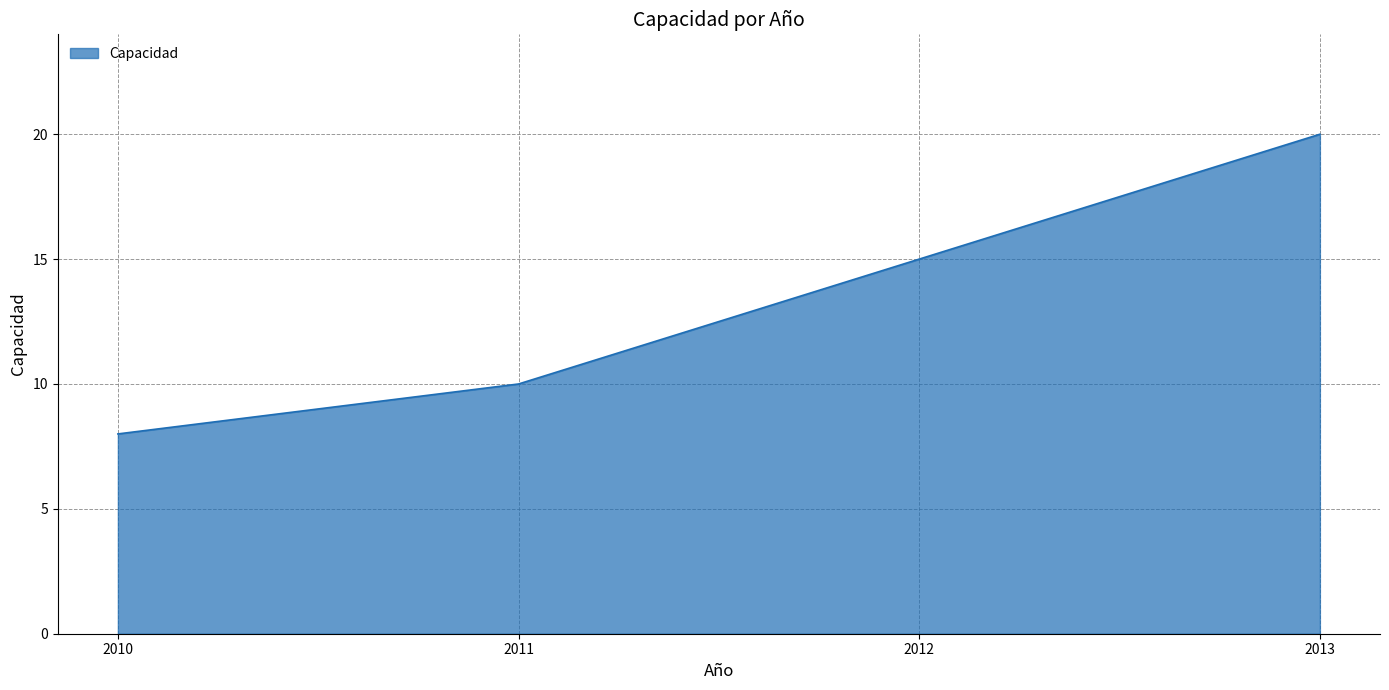

What is the difference between the values at 2011 and 2010?

2